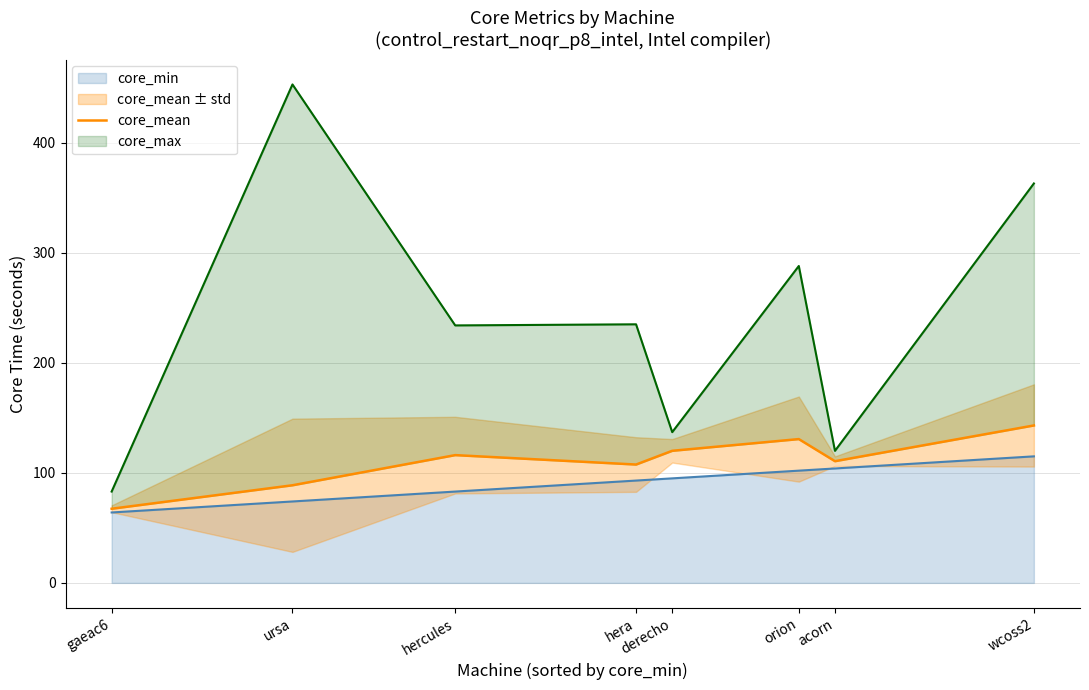

Which has a higher value, derecho or gaeac6?

derecho